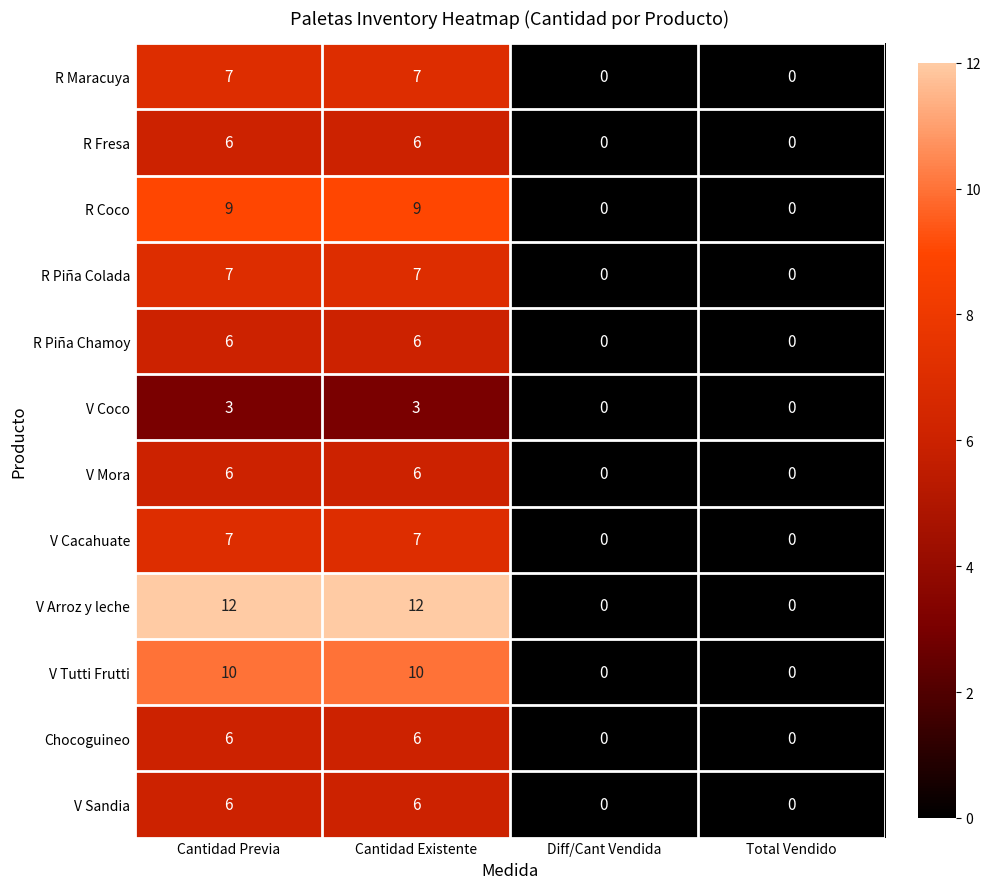

Is the value of R Coco at Cantidad Previa greater than the value of R Piña Colada at Total Vendido?

Yes